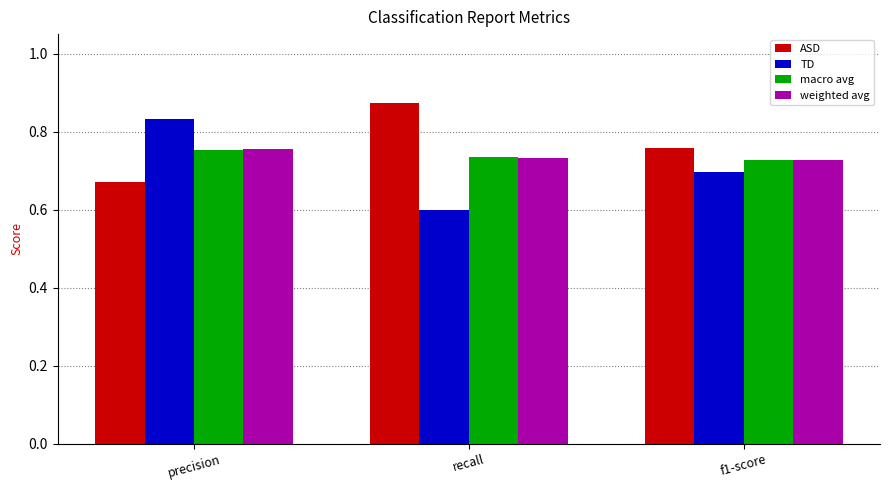

How many bars are there in each group?

4